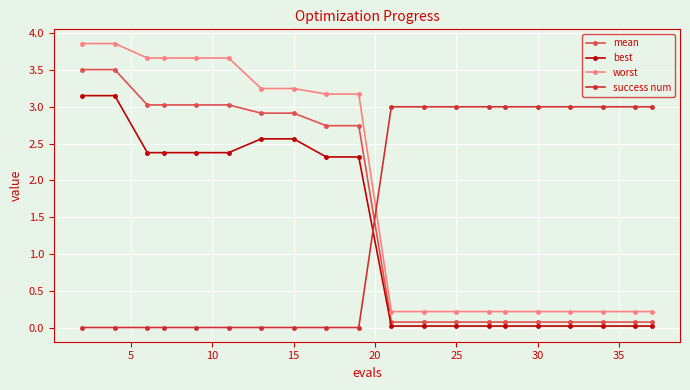

What is the average value of the mean series?

1.6